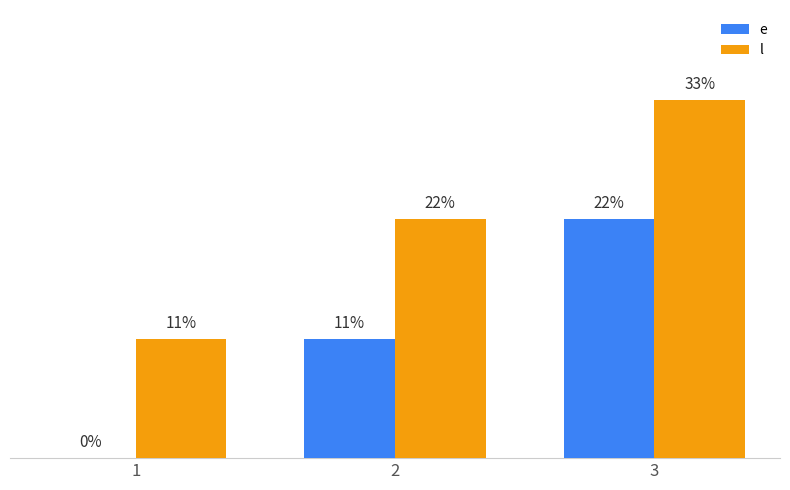

Is the value of e at 1 greater than the value of l at 3?

No